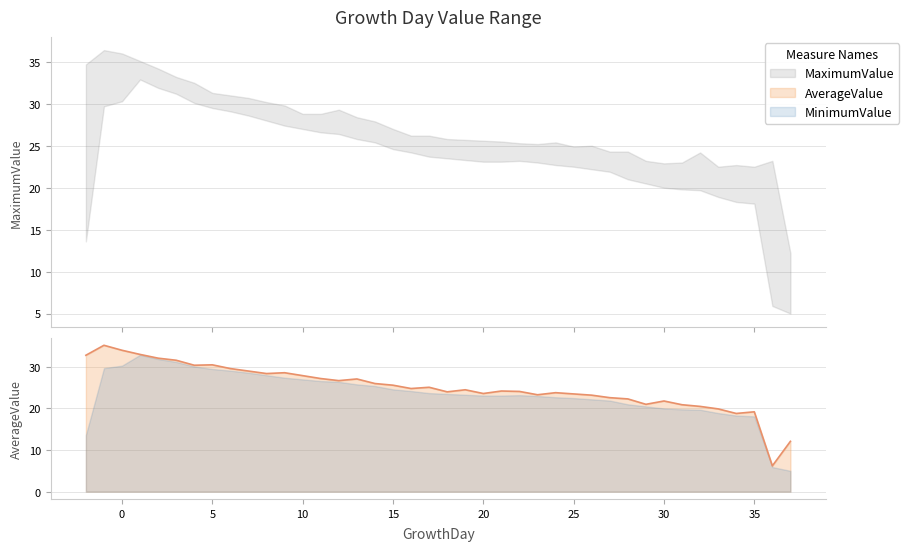

How many interior local peaks does the MinimumValue series have?

2